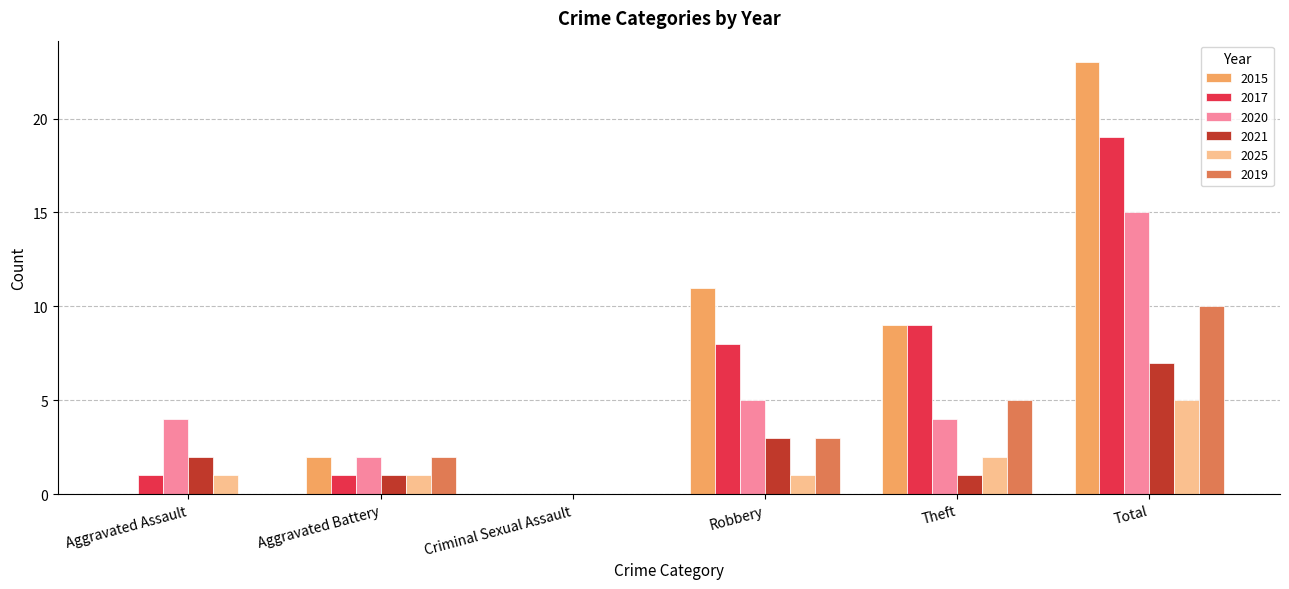

Which category has the highest value in the 2017 series?

Total